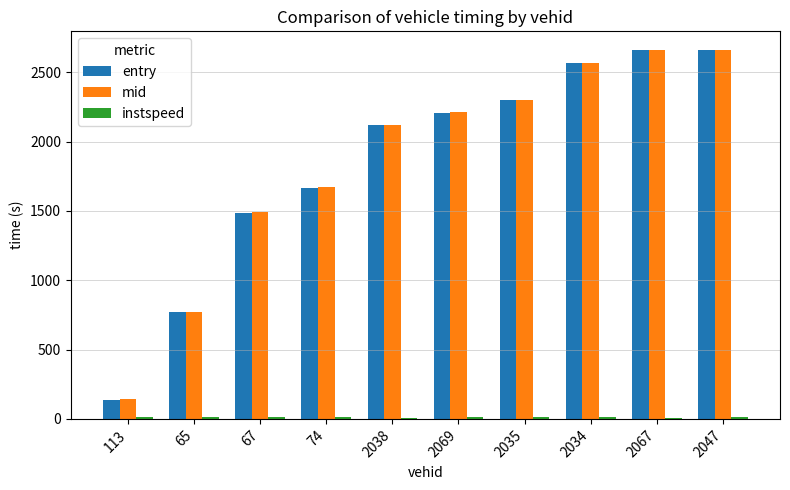

Where is entry nearest to the value 1399?

67